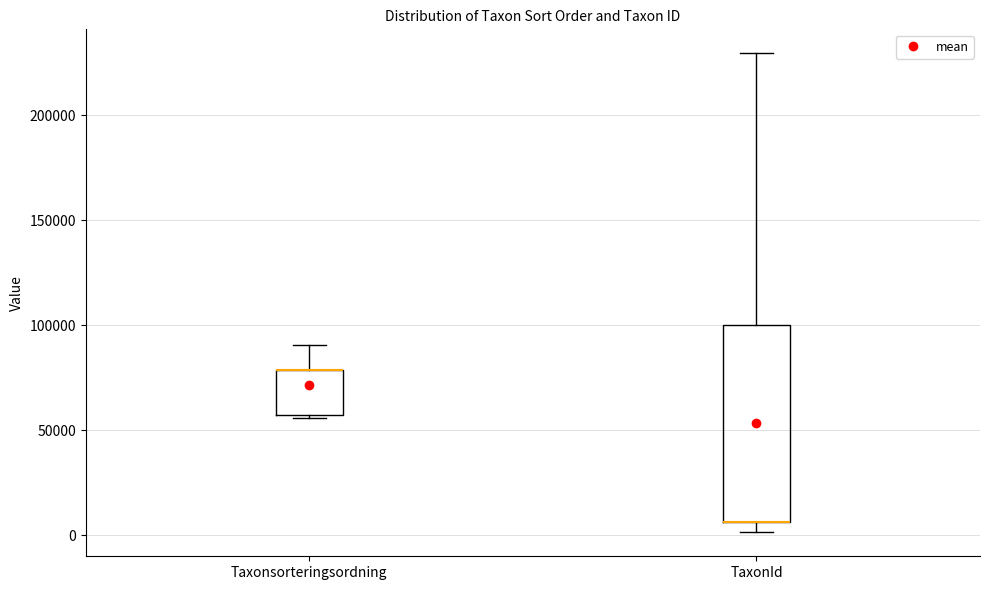

Reading left to right, read every box against the y-axis: the position of its median line, the range the box covers, and the ends of its whiskers. The values are not printed on the chart, so give them approximately, as read against the axis.

Taxonsorteringsordning: median 80000 (drawn on the box's upper edge), box 55000 to 80000, whiskers 55000 (just below the box's lower edge) to 90000
TaxonId: median 5000 (drawn on the box's lower edge), box 5000 to 100000, whiskers 0 to 230000